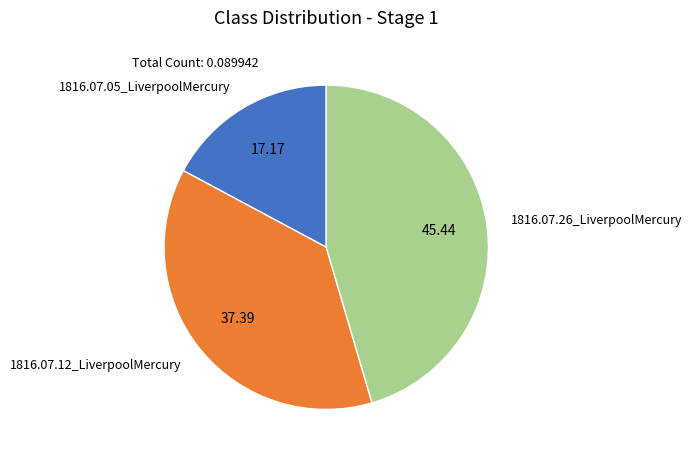

Rank the categories by value from lowest to highest.

1816.07.05_LiverpoolMercury, 1816.07.12_LiverpoolMercury, 1816.07.26_LiverpoolMercury